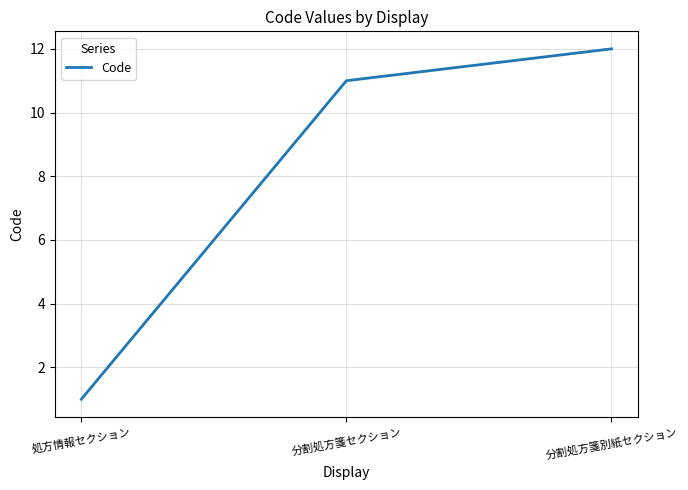

What is the ratio of the value at 処方情報セクション to the value at 分割処方箋セクション?

0.1